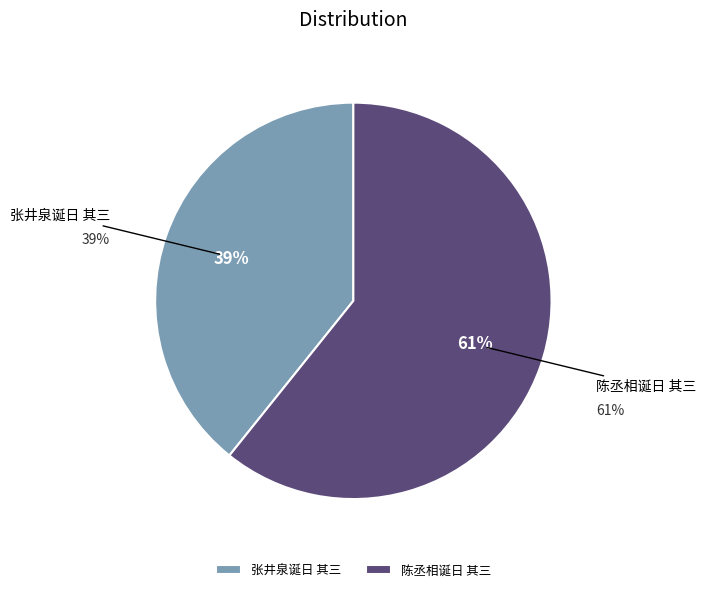

Combined, do 张井泉诞日 其三 and 陈丞相诞日 其三 account for over 50%?

Yes